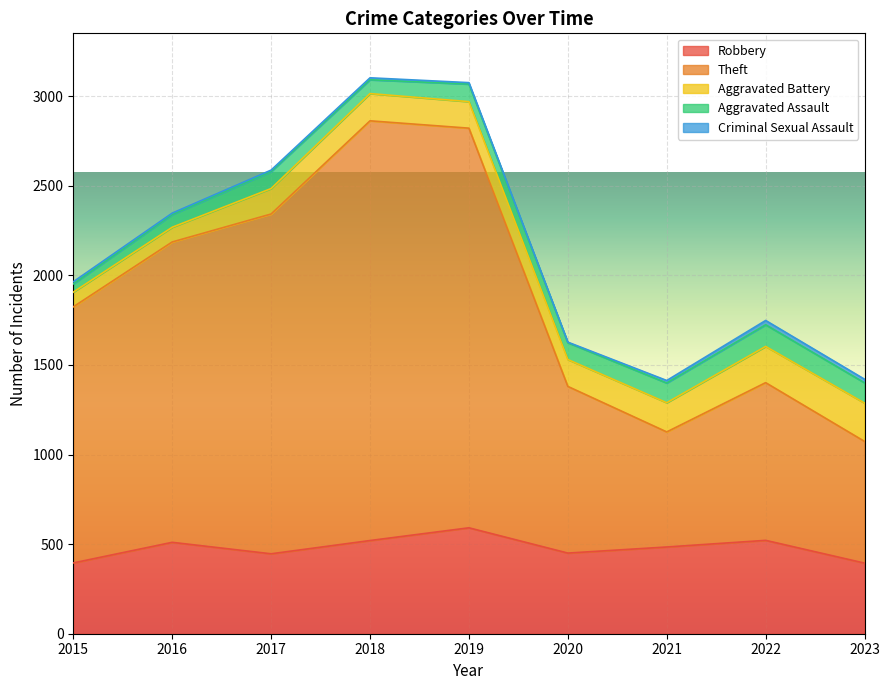

What is the average value of the Aggravated Battery series?

148